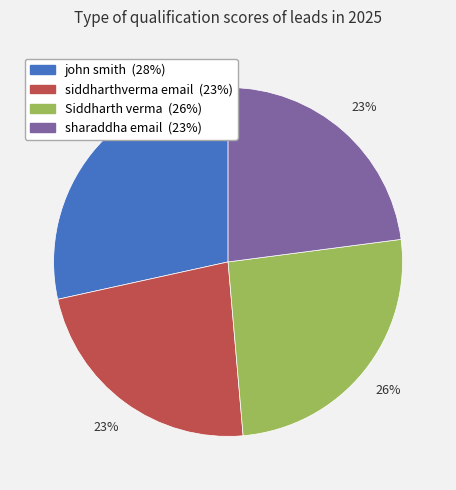

To the nearest percent, what percentage of the pie is Siddharth verma?

26%